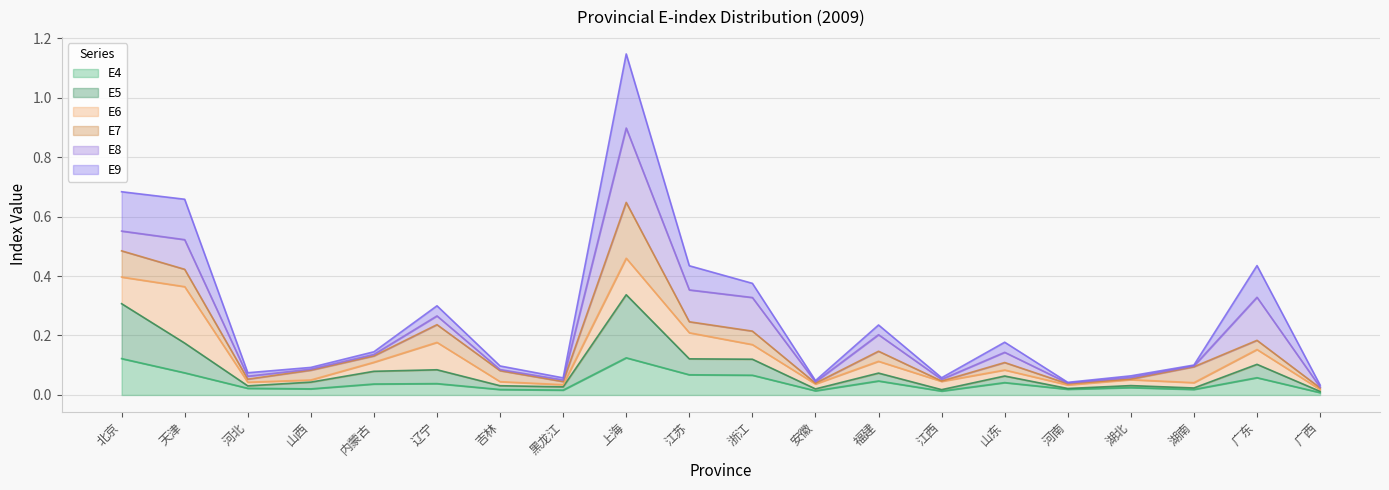

True or false: E4 and E5 cross at least once.

False